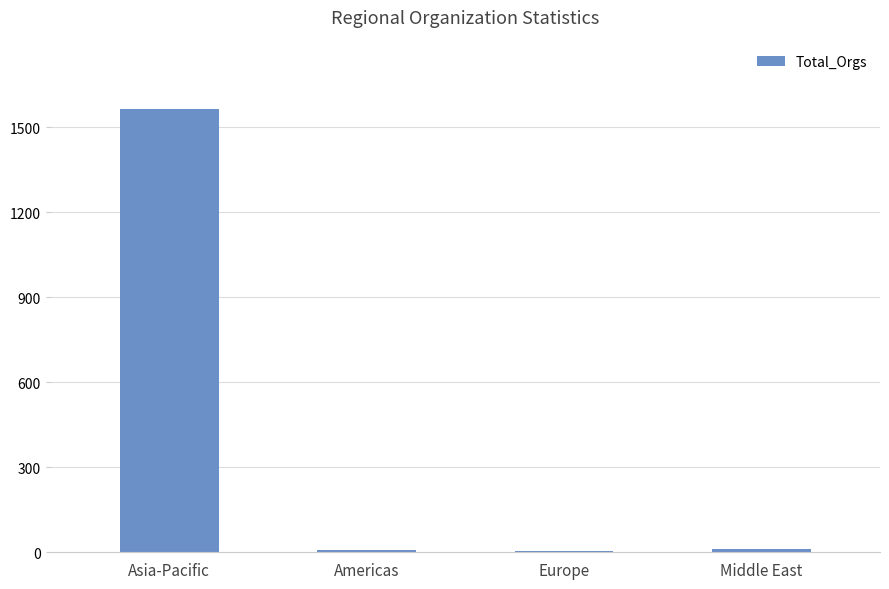

Between Asia-Pacific and Middle East, which is larger?

Asia-Pacific